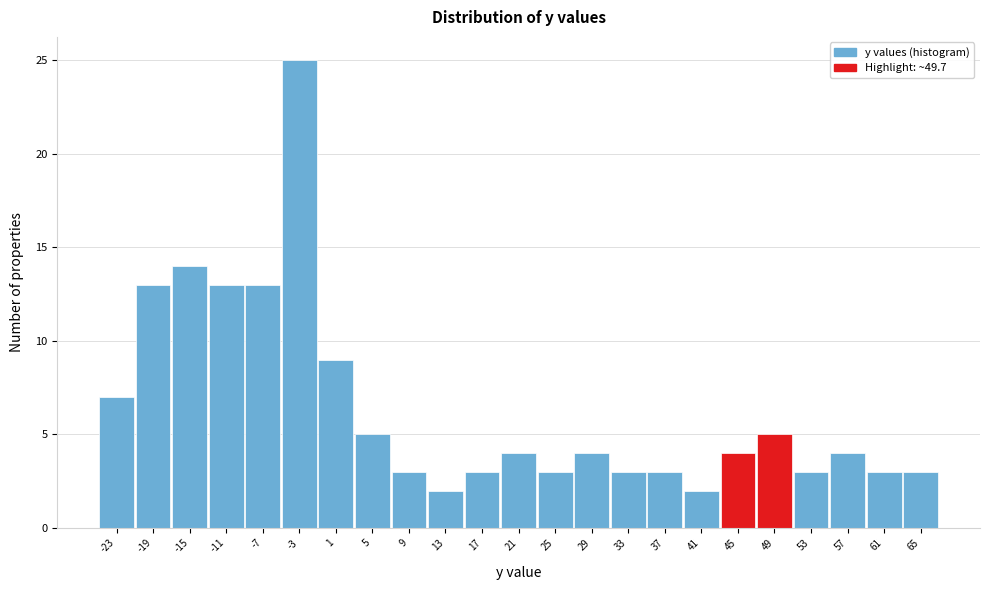

Reading right to left, list all the values displayed in this chart.

3	3	4	3	5	4	2	3	3	4	3	4	3	2	3	5	9	25	13	13	14	13	7